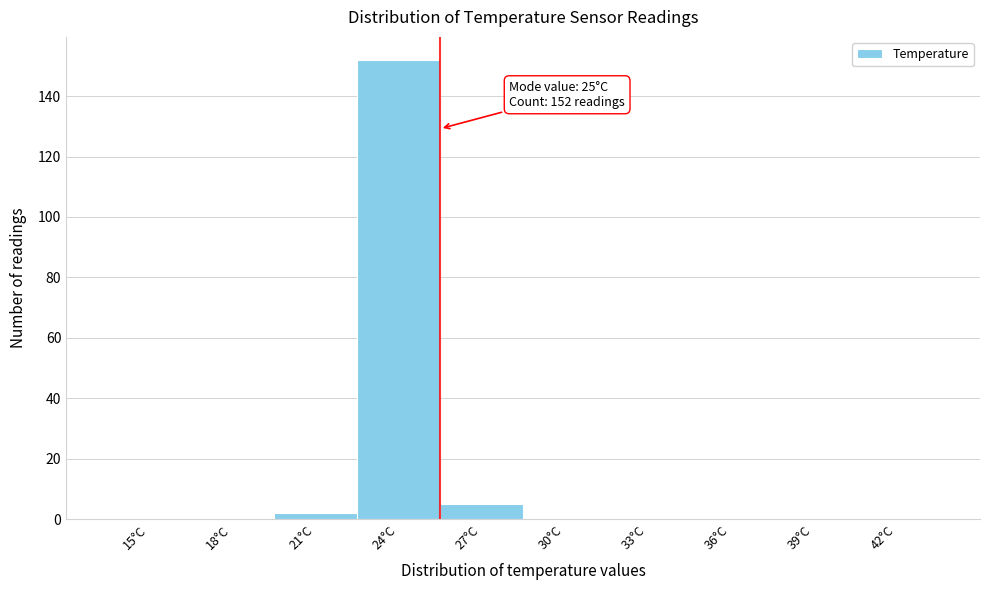

Reading right to left, extract all data points from this chart.

42°C=0	39°C=0	36°C=0	33°C=0	30°C=0	27°C=5	24°C=152	21°C=2	18°C=0	15°C=0